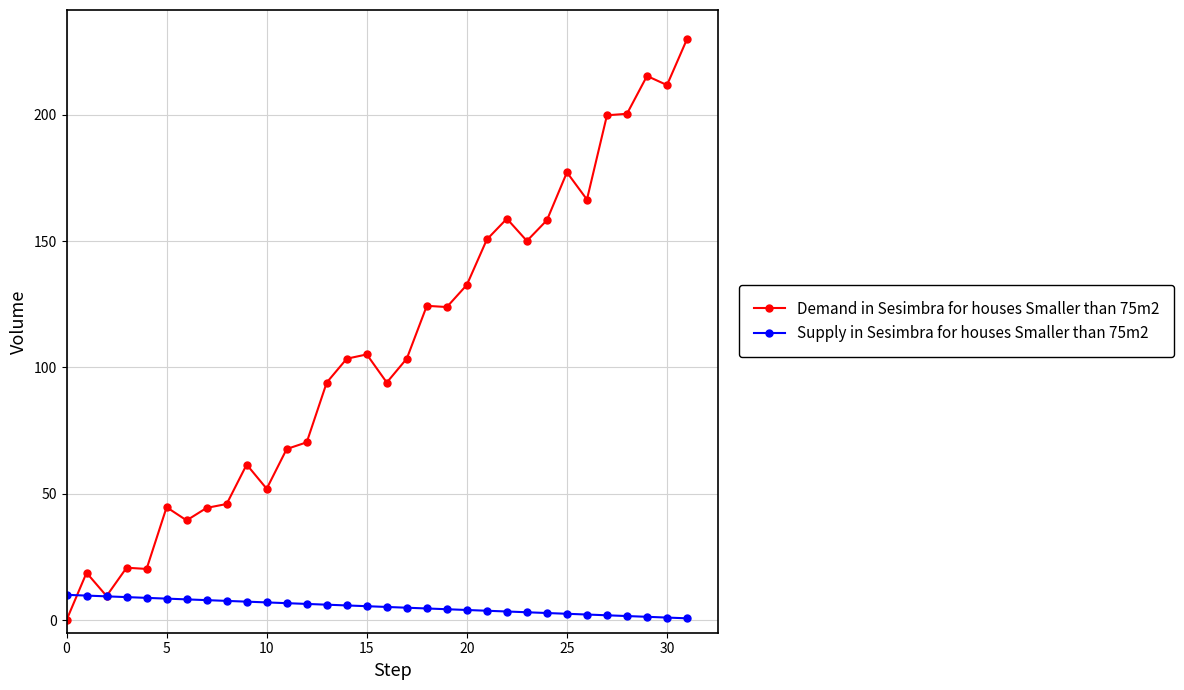

True or false: Demand in Sesimbra for houses Smaller than 75m2 has more than 0 points higher than both neighbors.

True